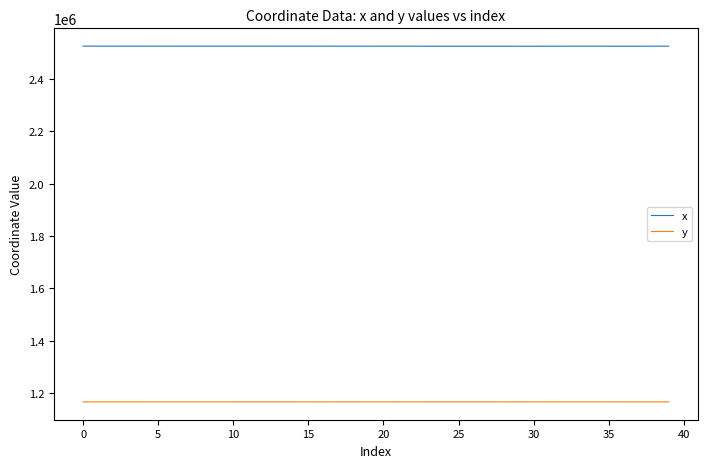

List the series in order of their peak value, highest first.

x, y